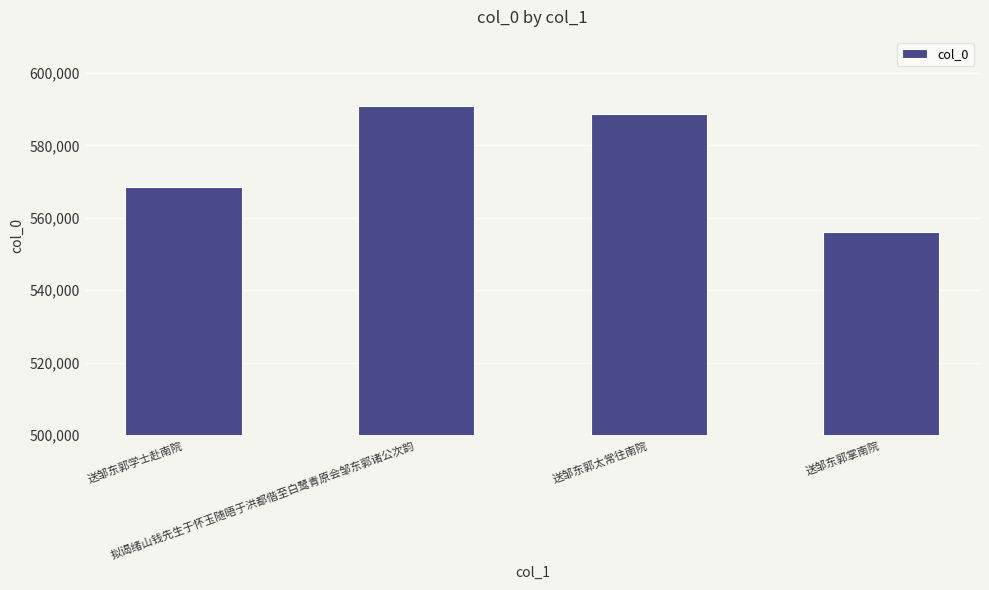

Rank the categories by value from highest to lowest.

拟谒绪山钱先生于怀玉随晤于洪都偕至白鹭青原会邹东郭诸公次韵, 送邹东郭太常往南院, 送邹东郭学士赴南院, 送邹东郭掌南院